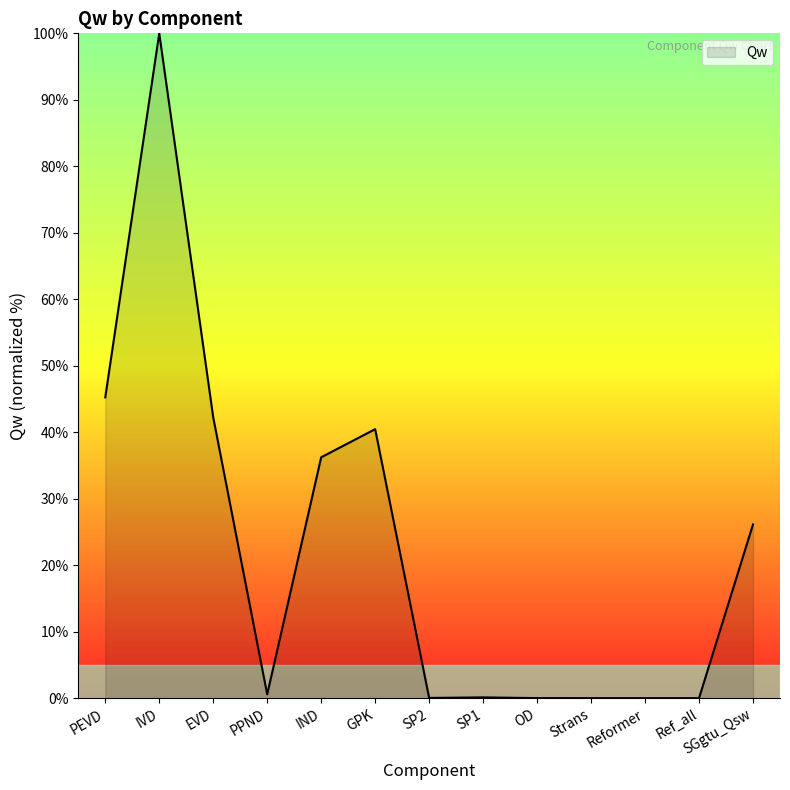

Where is the data nearest to the value 50?

PEVD